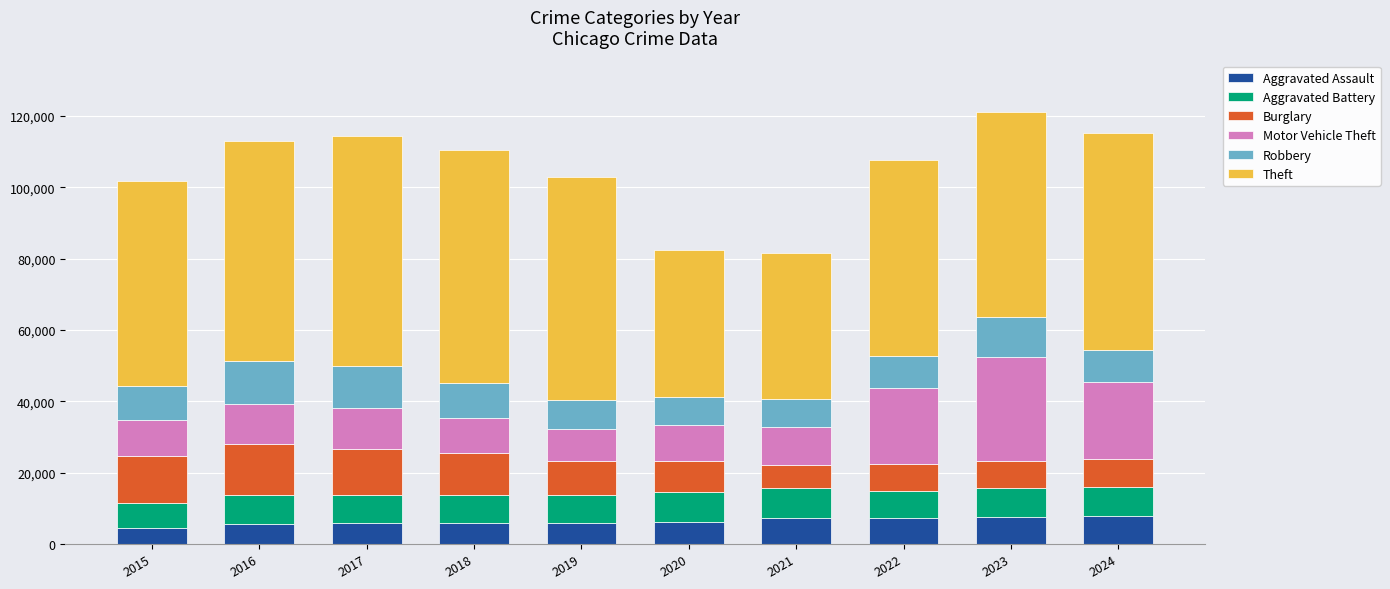

Does the chart contain stacked bars?

Yes